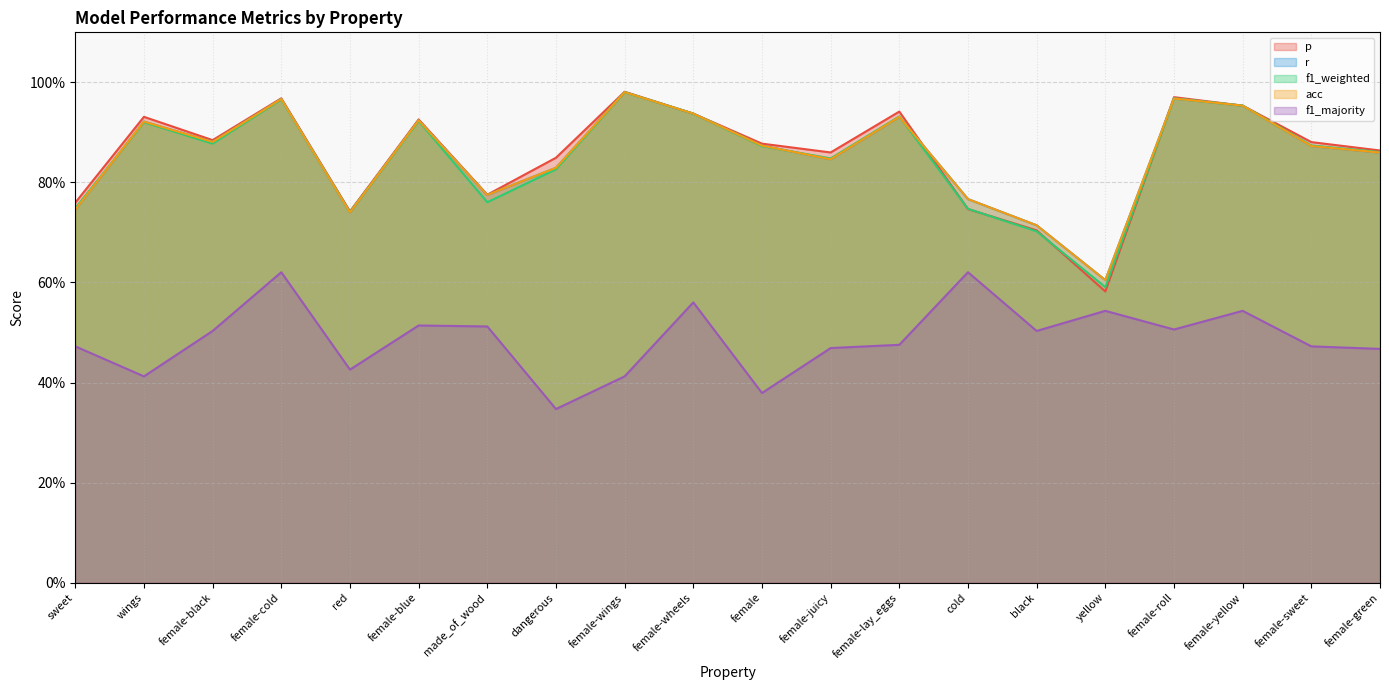

What are all the series names shown in the legend?

p, r, f1_weighted, acc, f1_majority